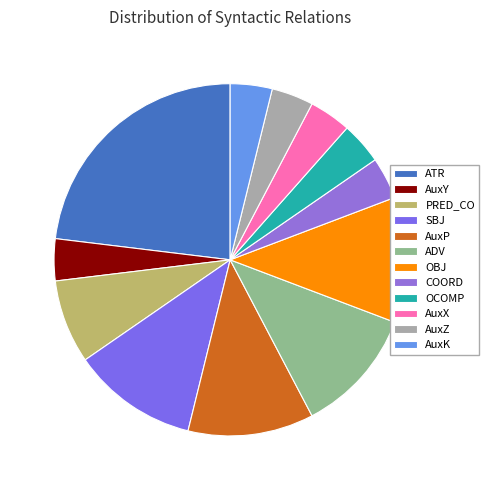

How many slices are in this pie chart?

12